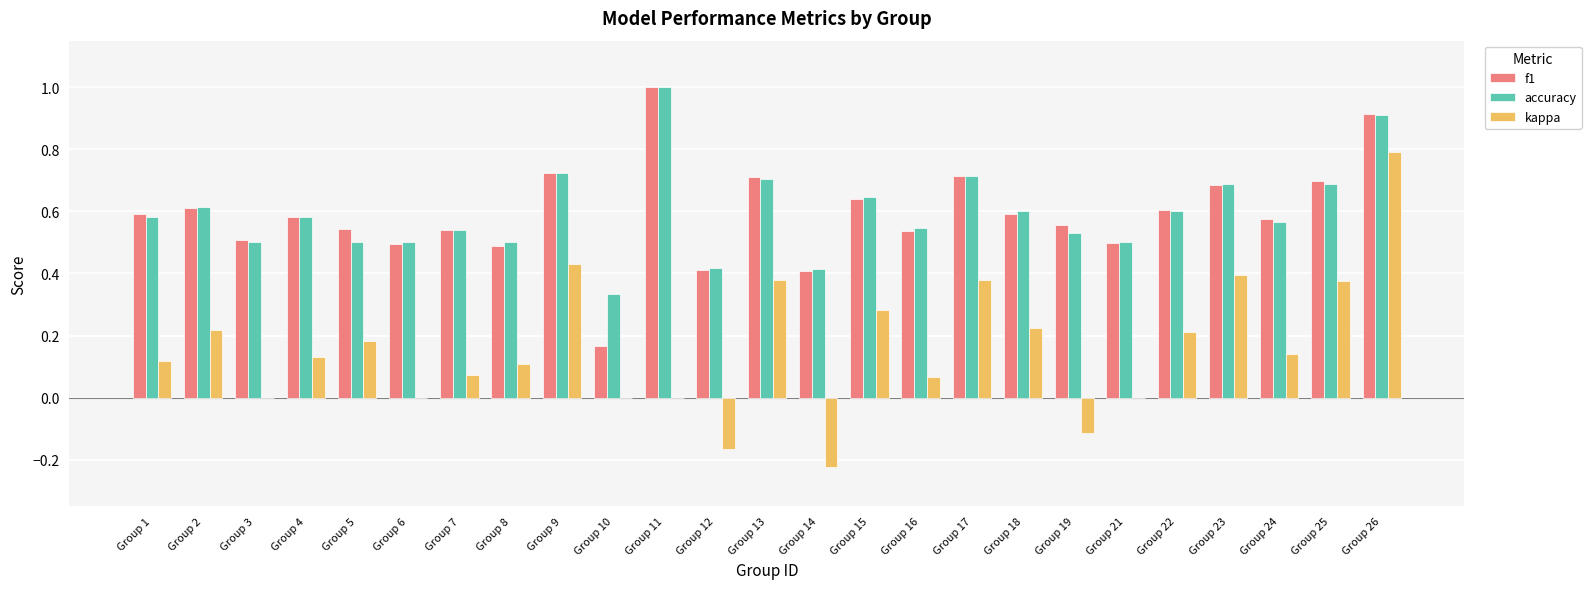

Which category has the highest value in the accuracy series?

Group 11